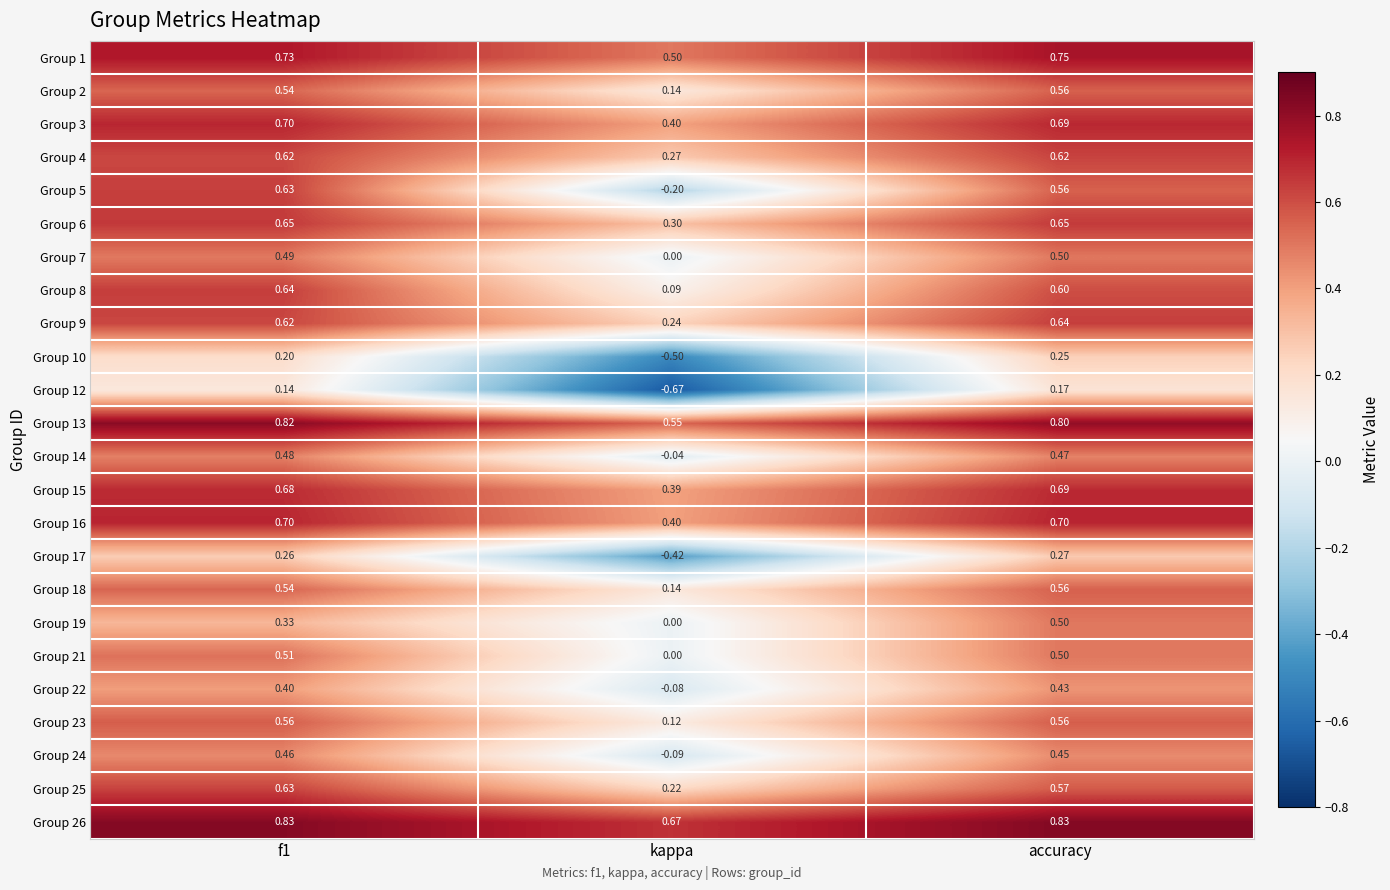

Is the value of Group 22 at kappa greater than the value of Group 4 at f1?

No